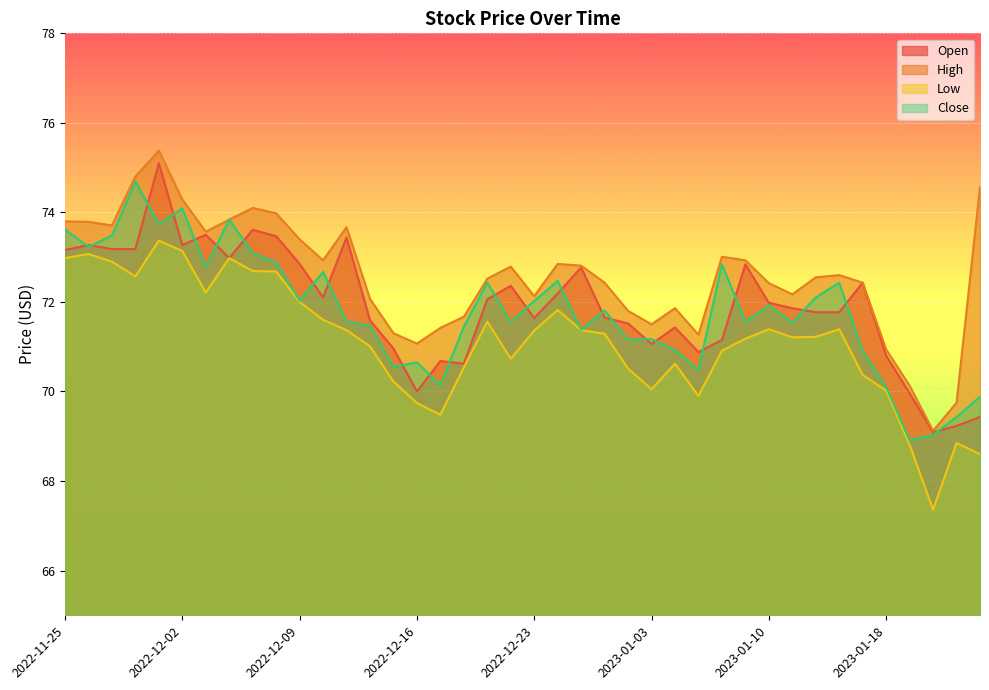

Count the number of categories in the chart.

40